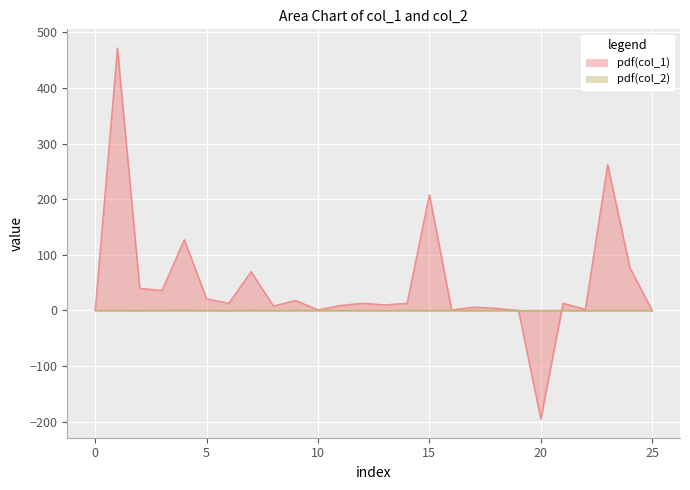

Which series has the widest spread of values?

col_1